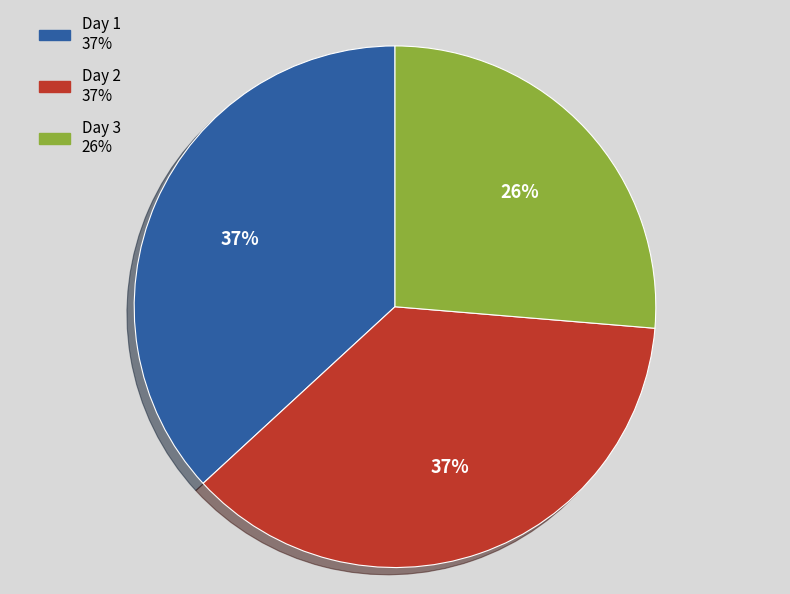

Which category has the smallest portion of the pie?

Day 3